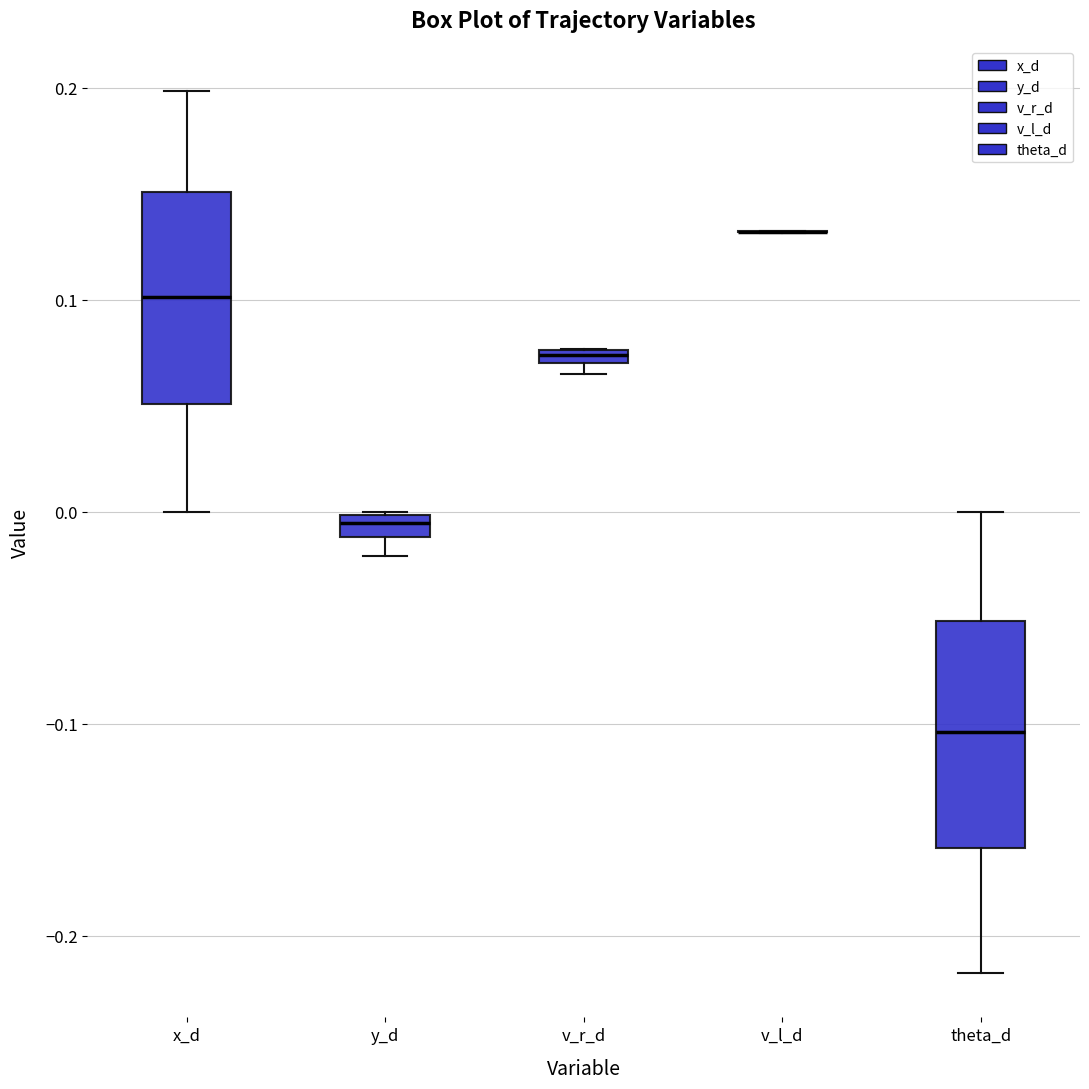

Where does the upper whisker of the box for x_d end on the y-axis? The values are not printed on the chart, so give them approximately, as read against the axis.

0.20